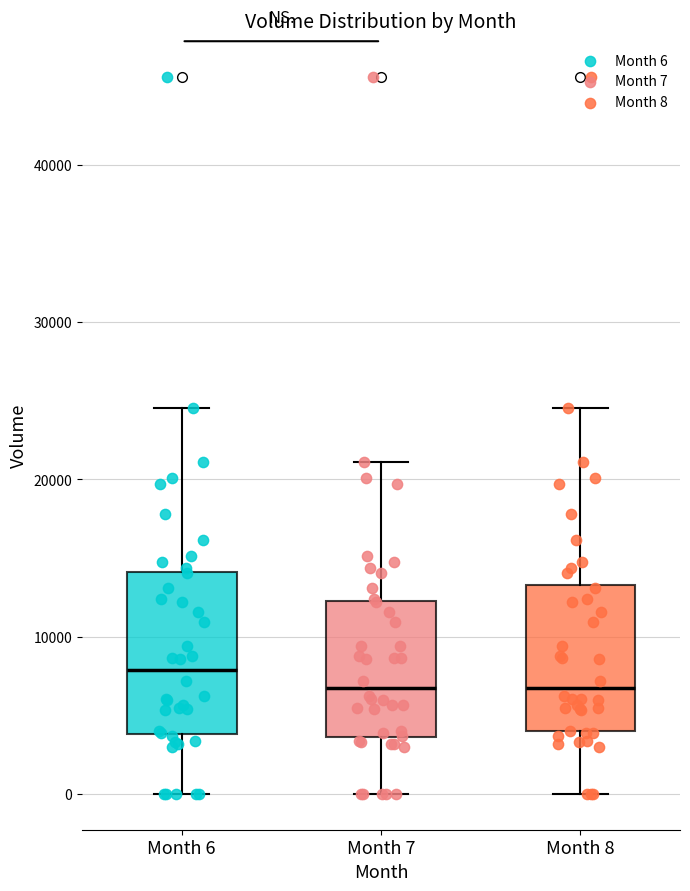

Reading left to right, read every box against the y-axis: the position of its median line, the range the box covers, and the ends of its whiskers. The values are not printed on the chart, so give them approximately, as read against the axis.

Month 6: median 8000, box 4000 to 14000, whiskers 0 to 25000
Month 7: median 7000, box 4000 to 12000, whiskers 0 to 21000
Month 8: median 7000, box 4000 to 13000, whiskers 0 to 25000